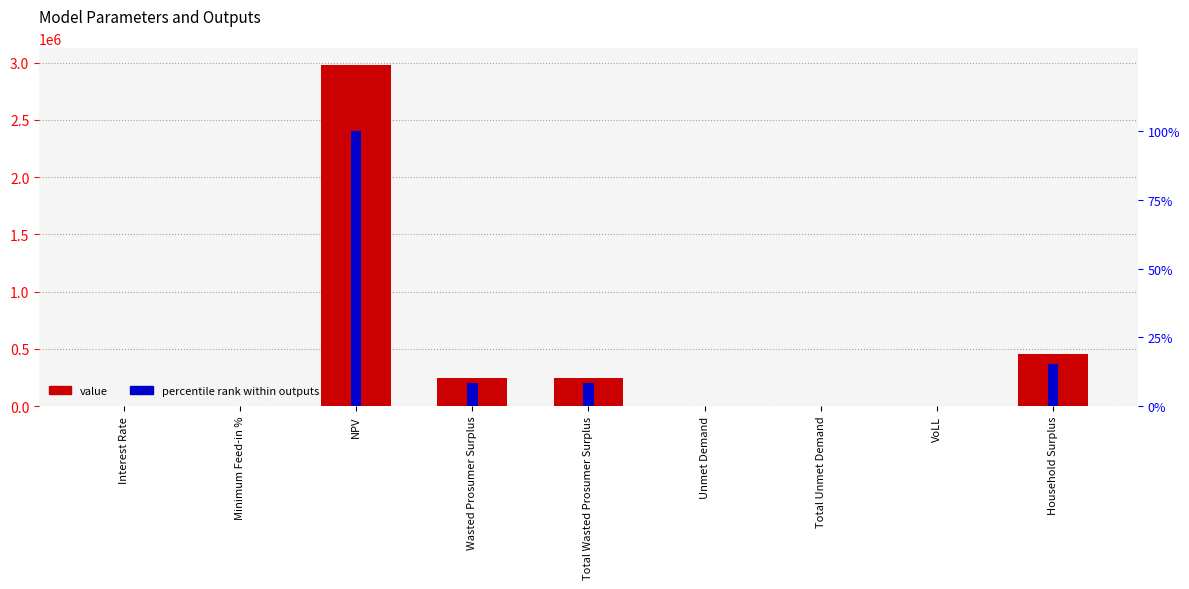

How many categories are shown in the chart?

9